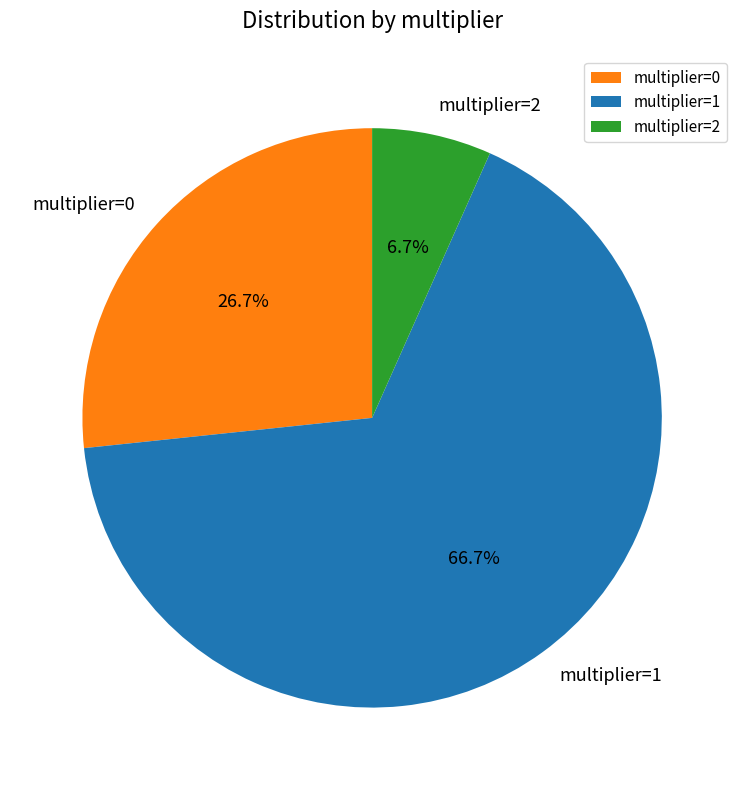

To the nearest percent, what percentage of the pie is multiplier=0?

27%